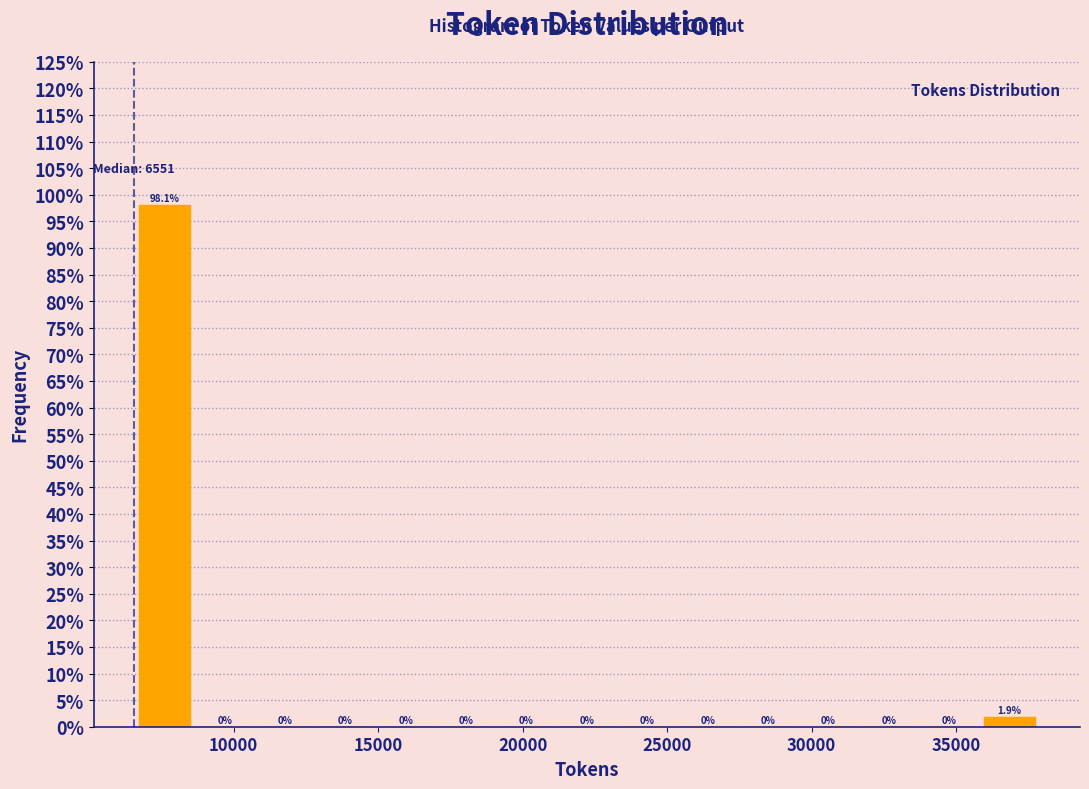

Which range on the x-axis has the tallest bar?

6500 to 8500